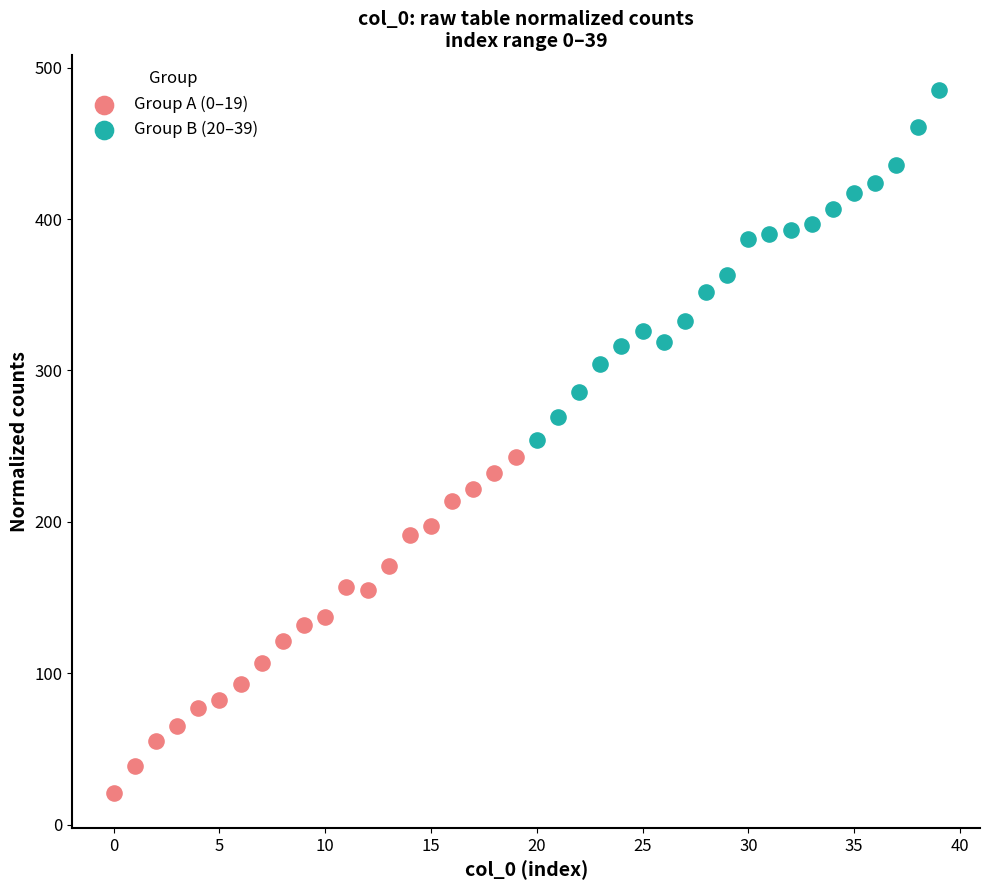

Which series reaches the maximum Y coordinate?

Group B (20–39)